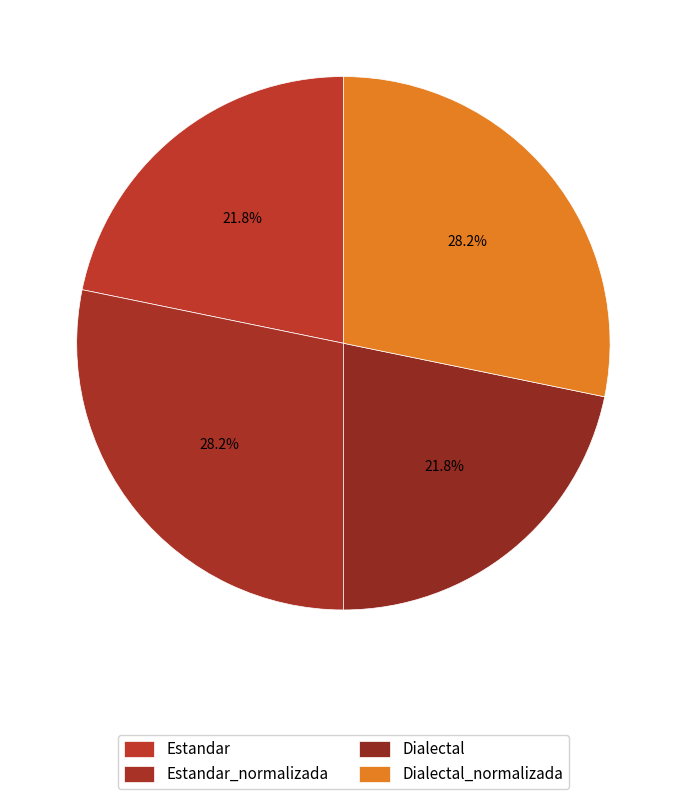

How many segments does this pie chart have?

4